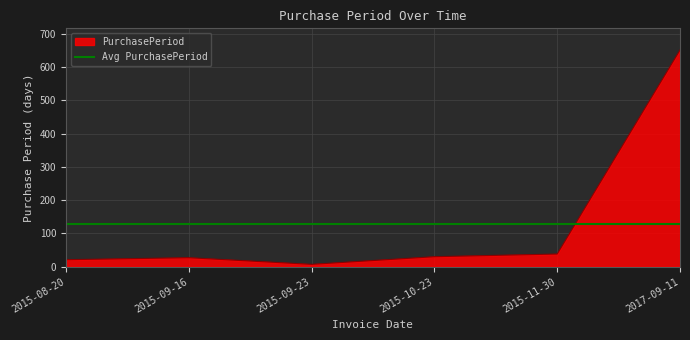

Rank the series by their maximum value, from highest to lowest.

PurchasePeriod, Avg PurchasePeriod